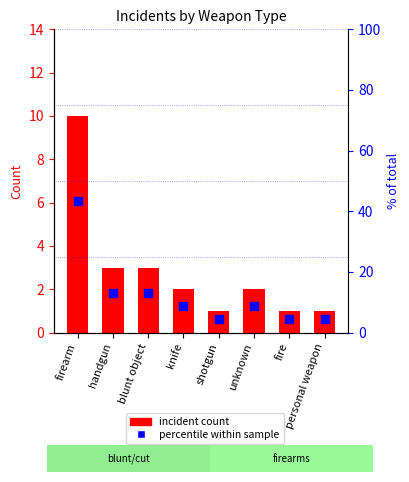

At which category is the sum across all series the highest?

firearm